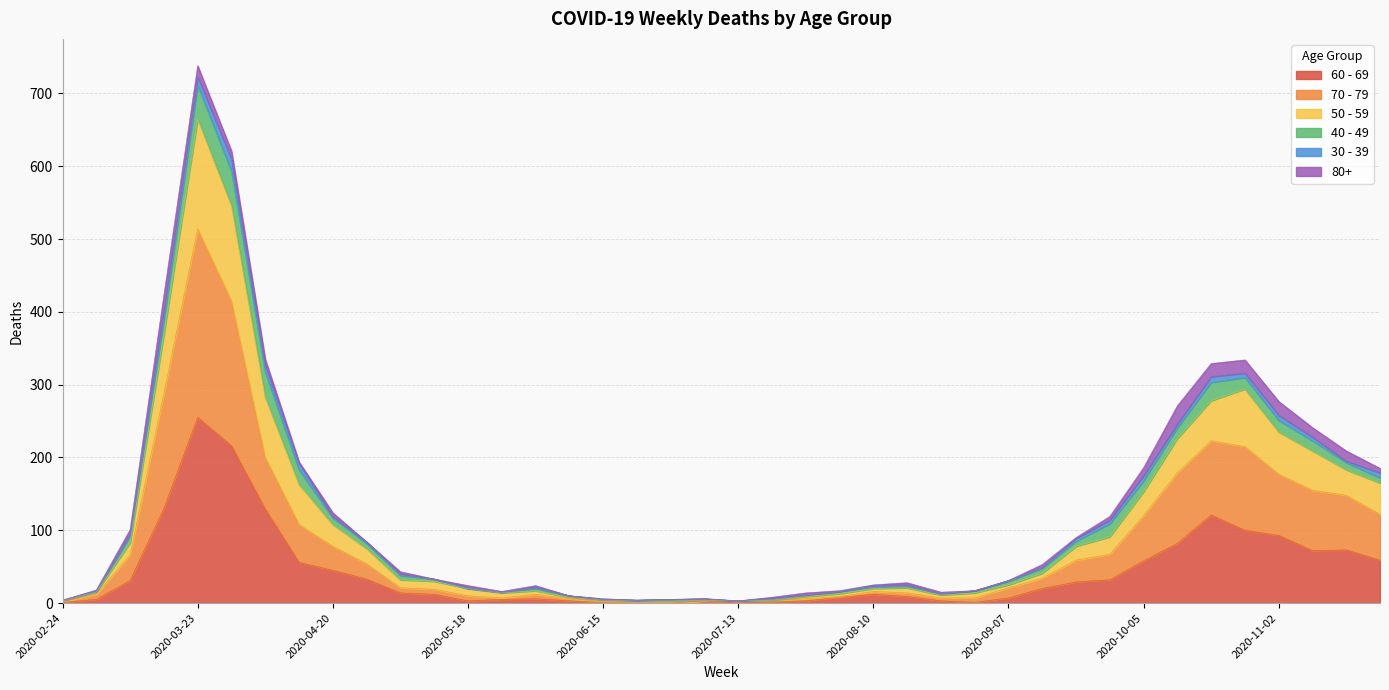

At which category is the sum across all series the highest?

2020-03-23